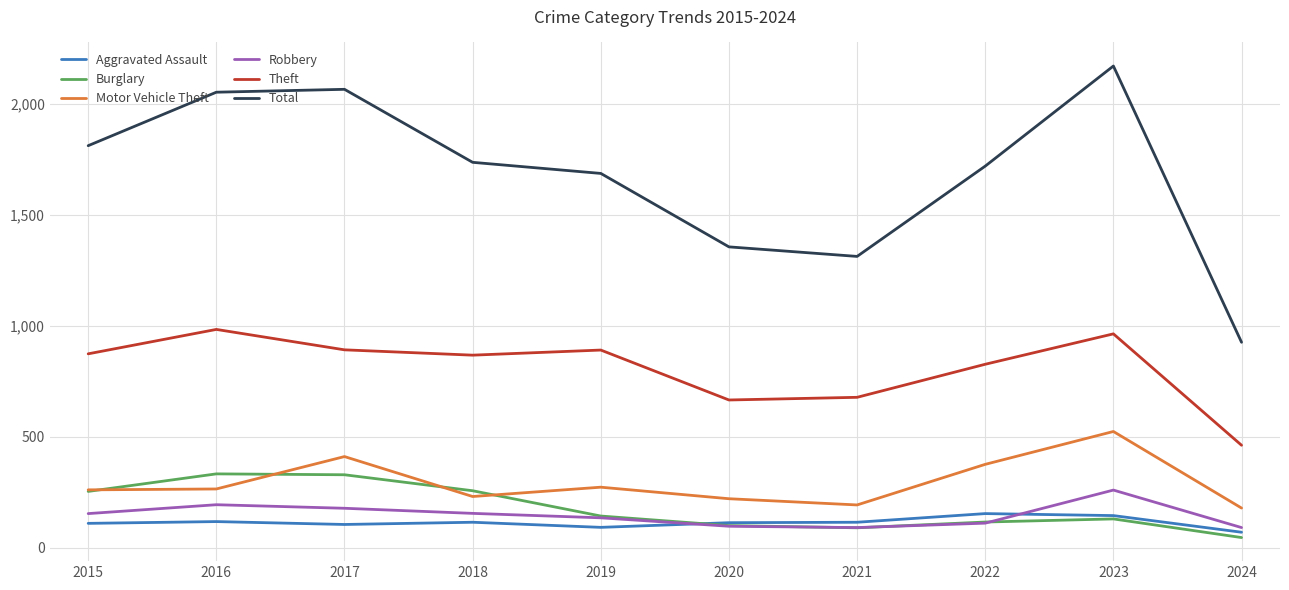

True or false: Aggravated Assault and Motor Vehicle Theft cross at least once.

False